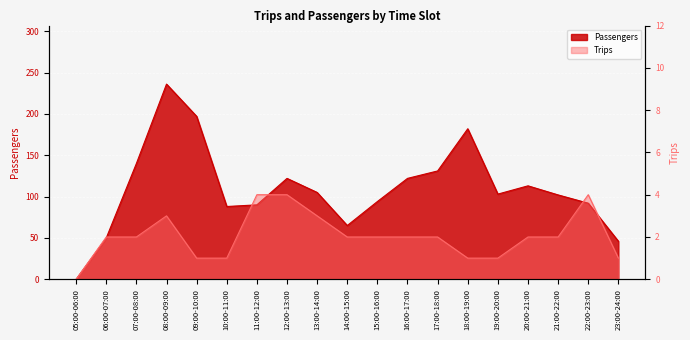

At which label does Trips reach its peak?

11:00-12:00